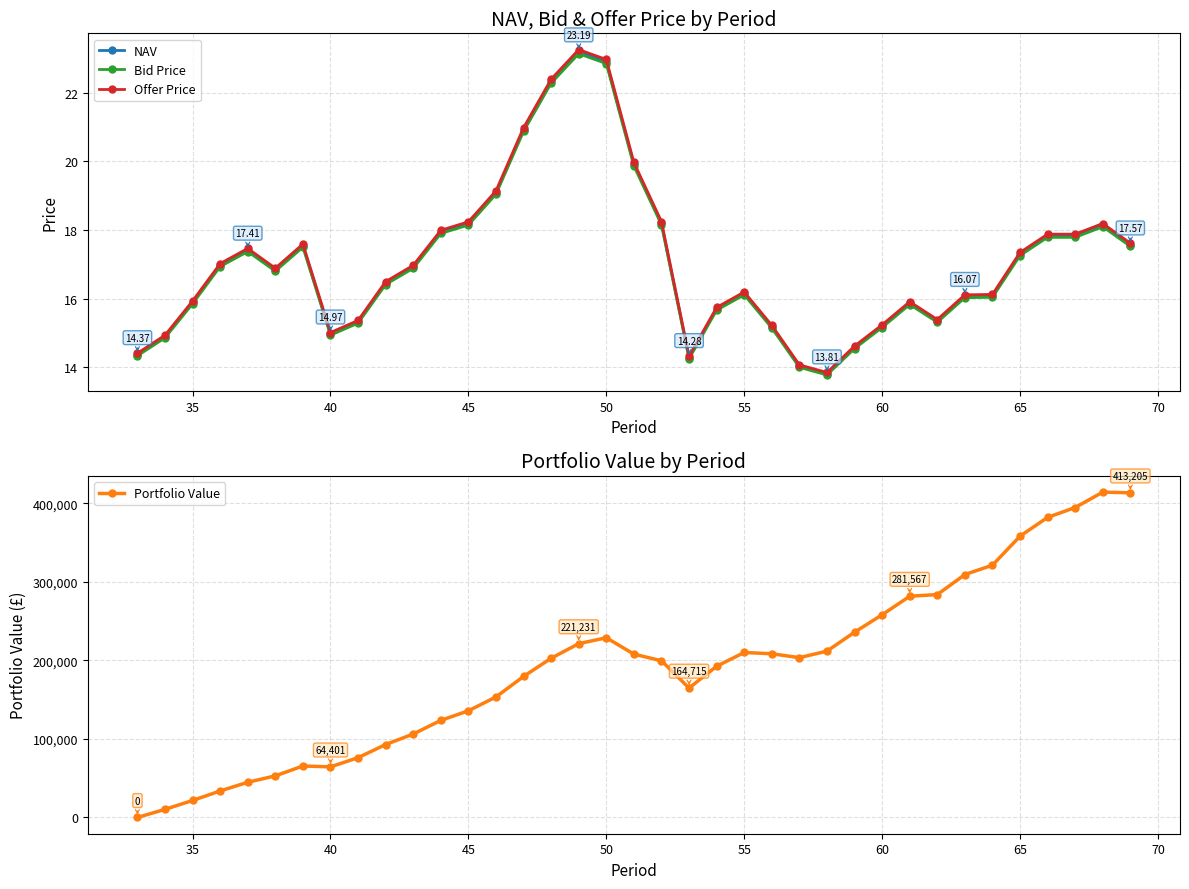

True or false: Offer Price has more than 1 interior local peaks.

True